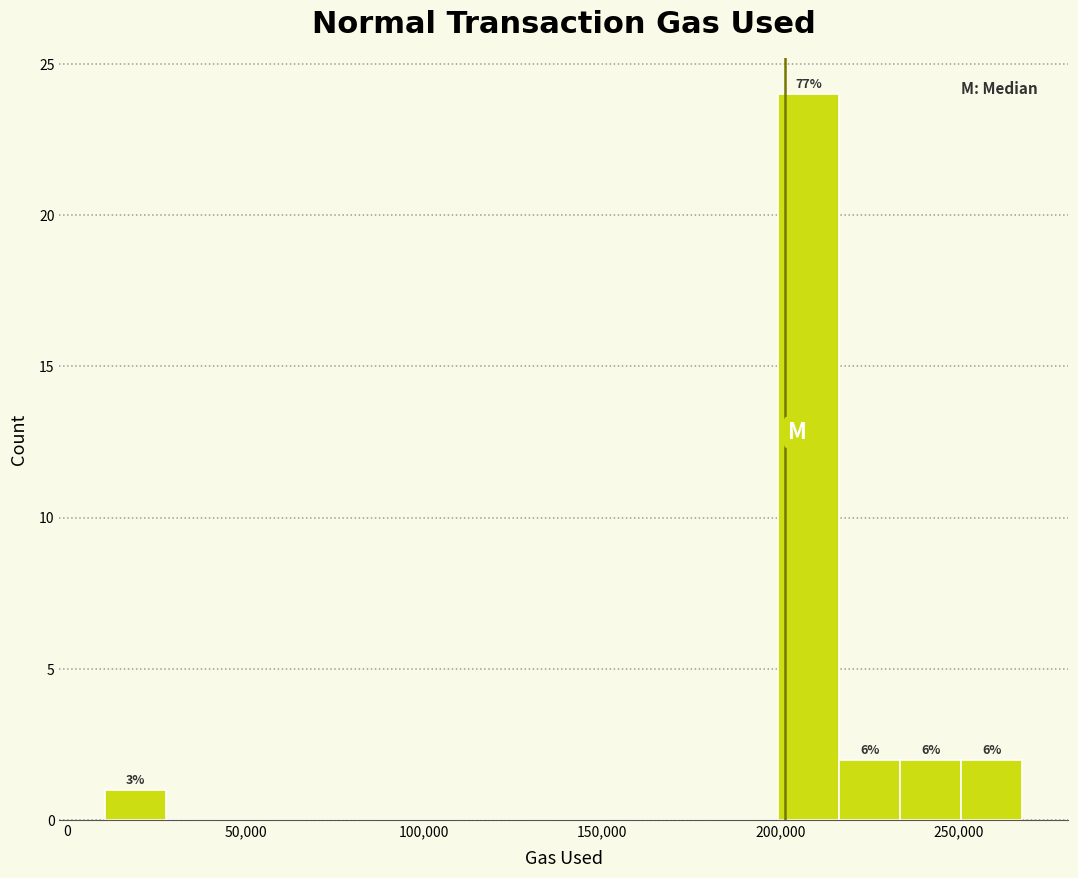

Read against the x-axis, roughly where is the centre of the tallest bar?

210000